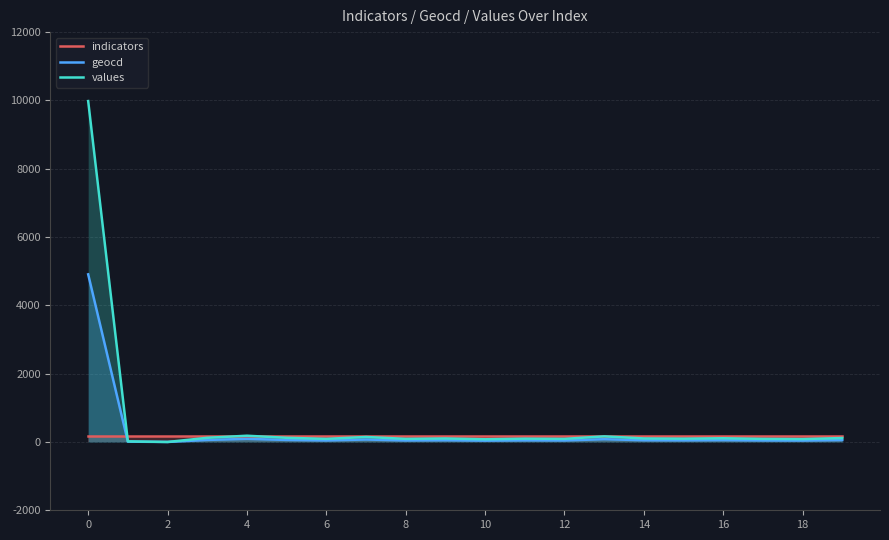

What is the greatest value displayed?

9981.0